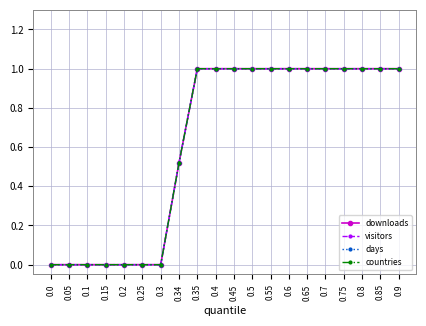

Is it true that countries equals 0.0 at 0.3?

True